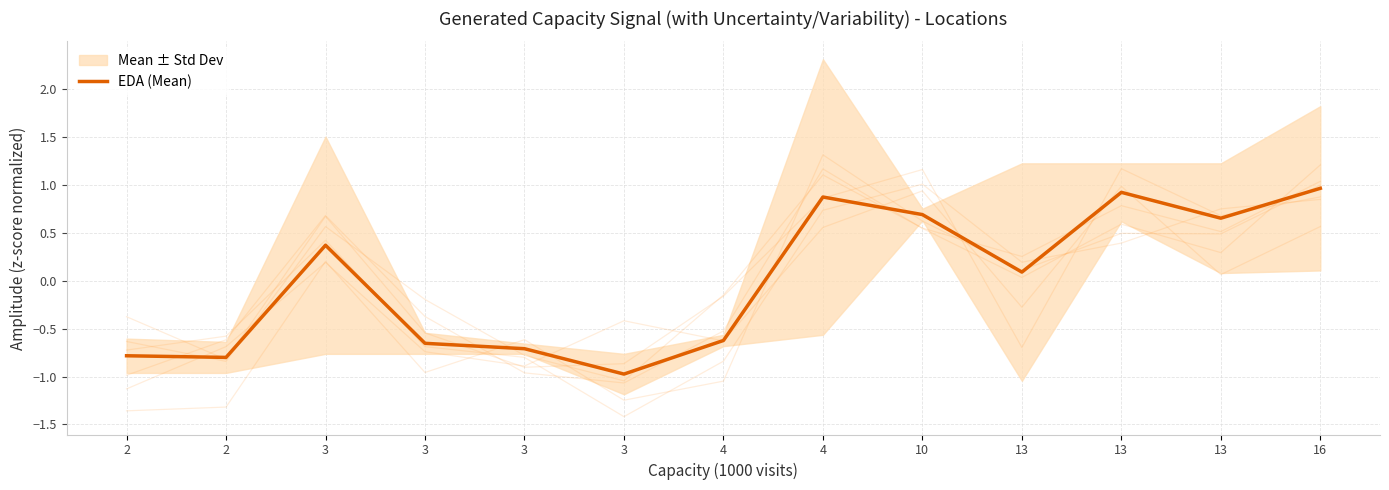

List the labels in order of value, largest first.

16, 13, 4, 10, 13, 3, 13, 4, 3, 3, 2, 2, 3